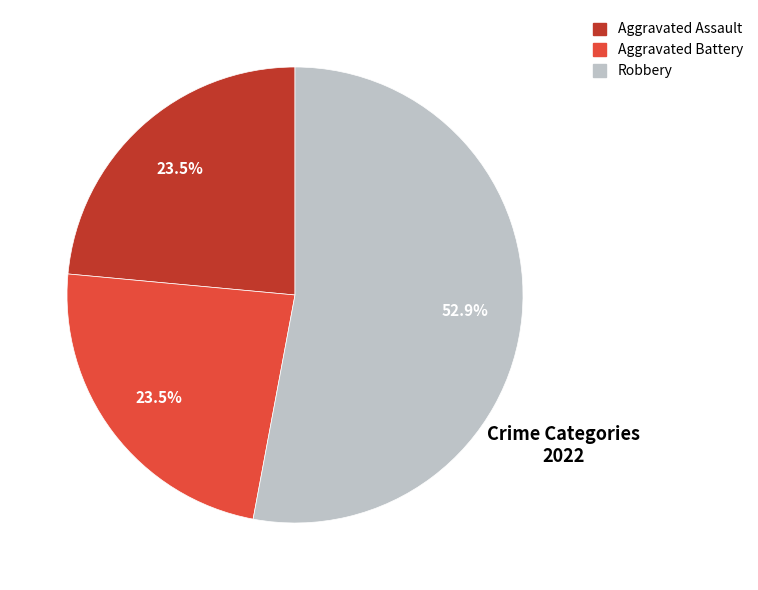

Is there a majority slice in this chart?

Yes